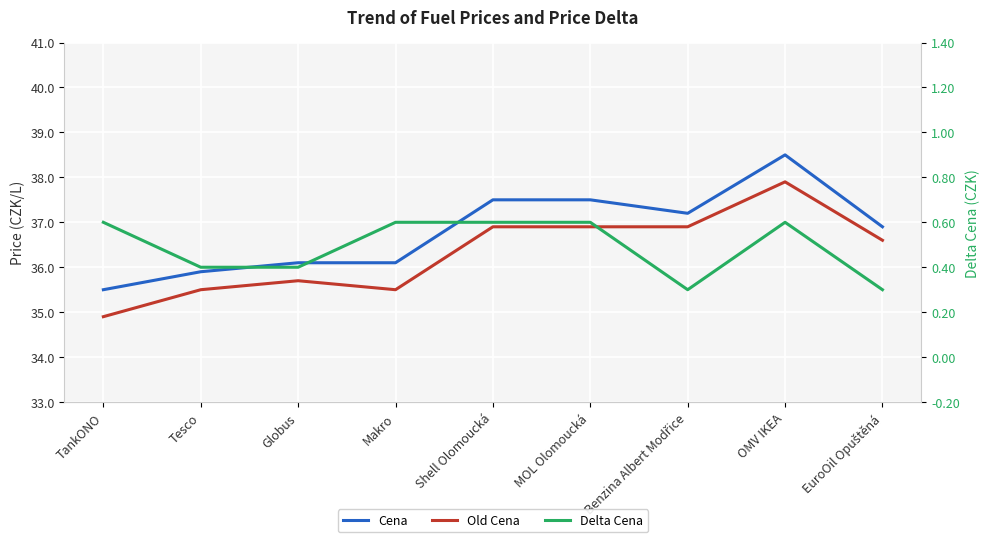

How many lines are shown in the chart?

3